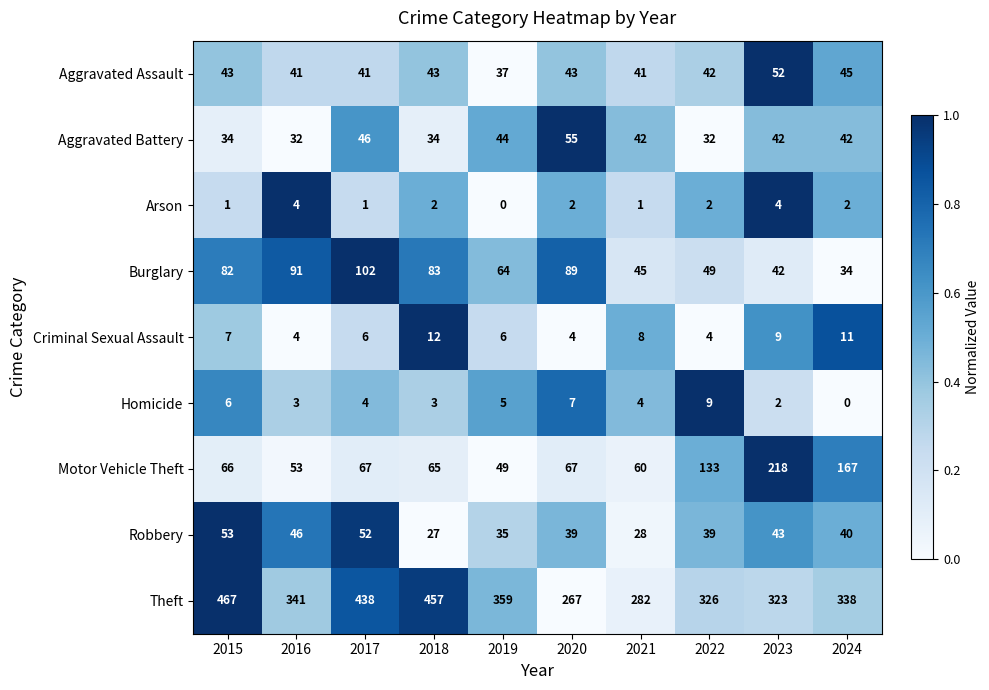

What is the spread (max minus min) of values at 2023?

321